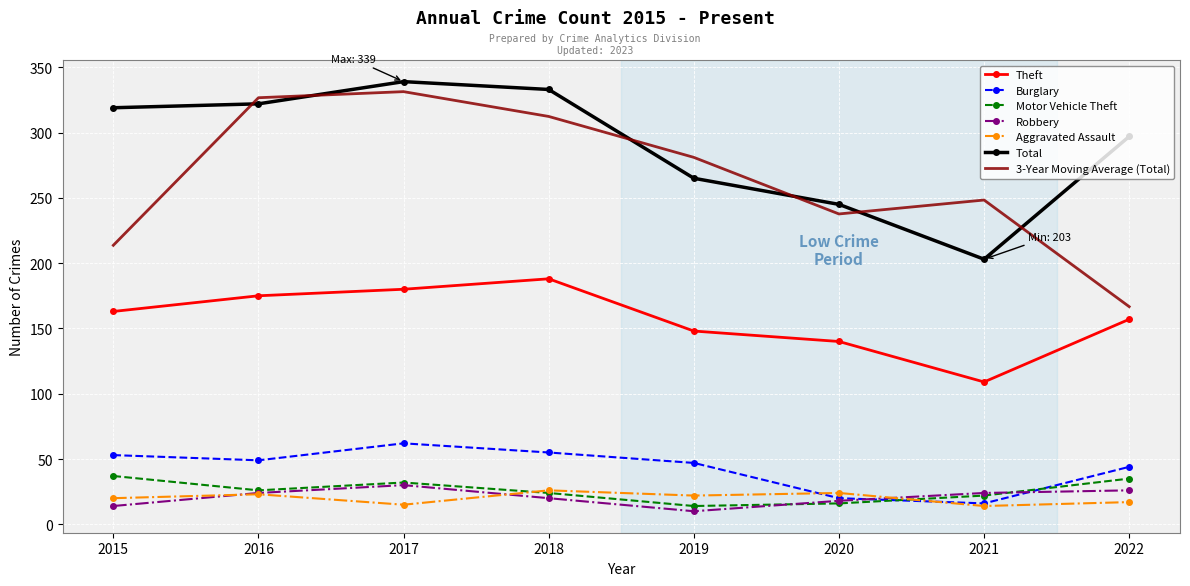

True or false: Robbery and Total cross at least once.

False